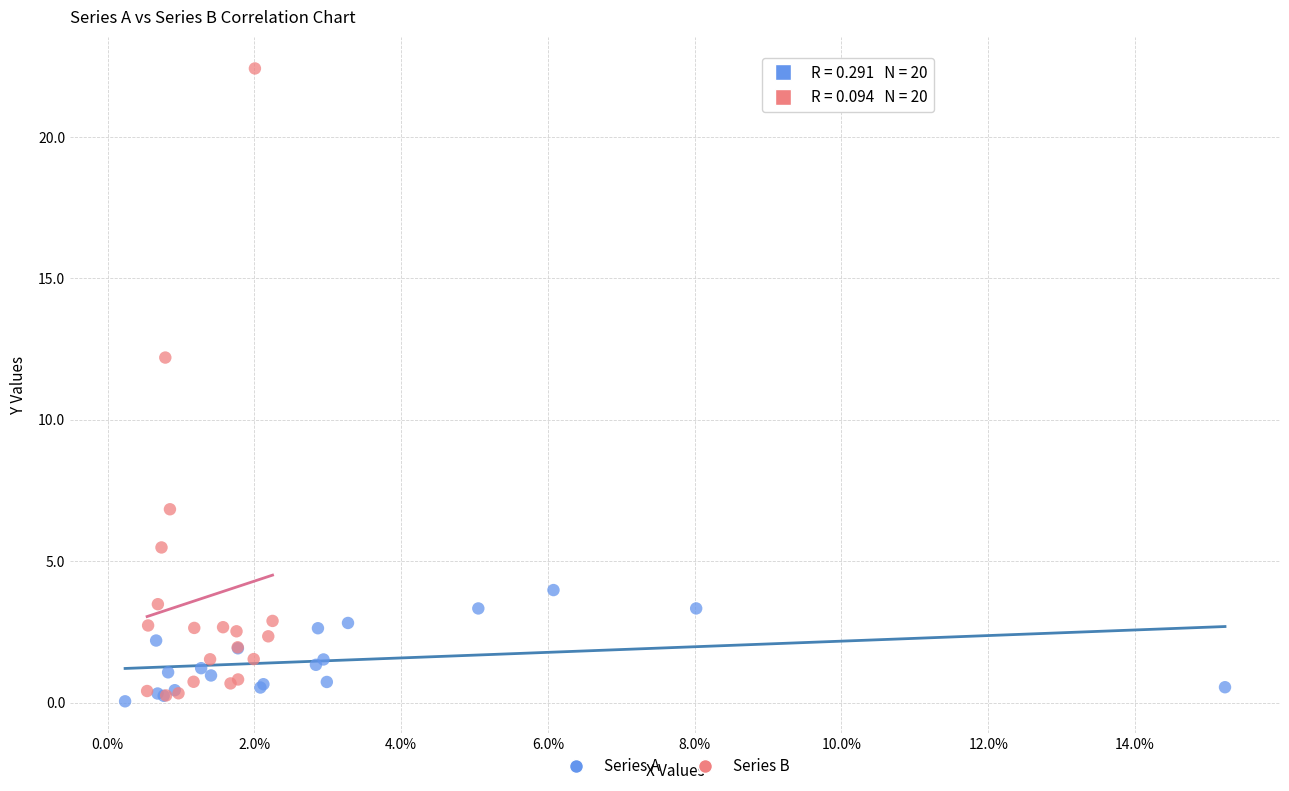

Which series reaches the minimum Y coordinate?

Series A